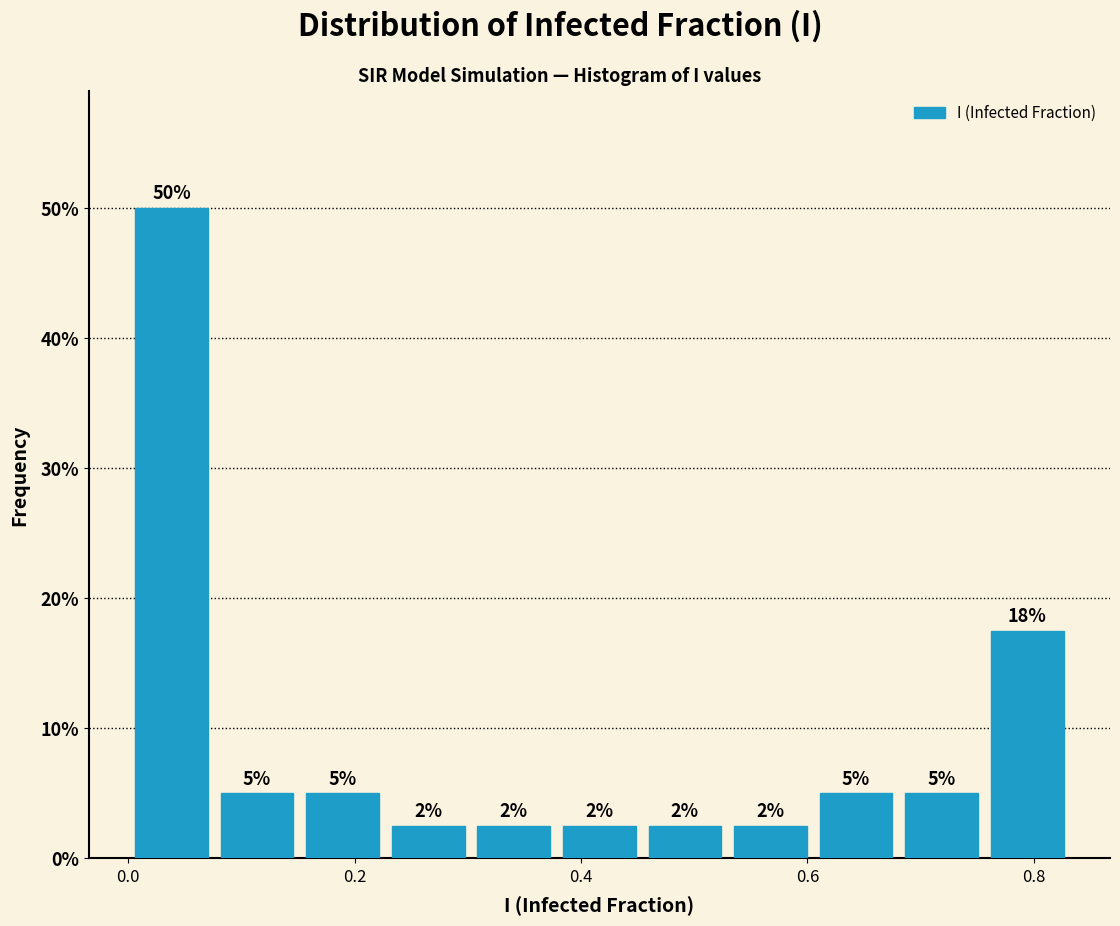

Read against the x-axis, roughly where is the centre of the tallest bar?

0.04